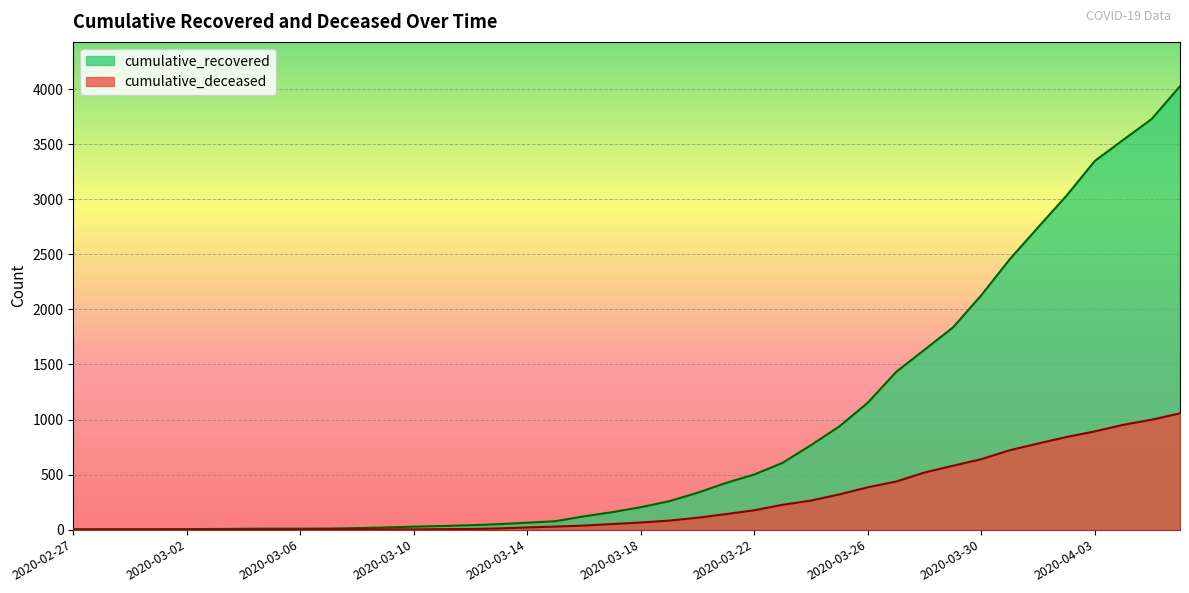

List the series in order of their peak value, lowest first.

cumulative_deceased, cumulative_recovered